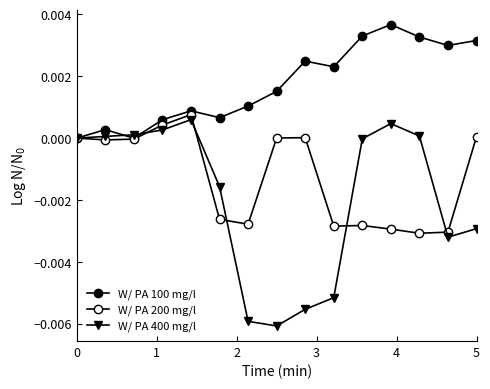

How many lines are shown in the chart?

3